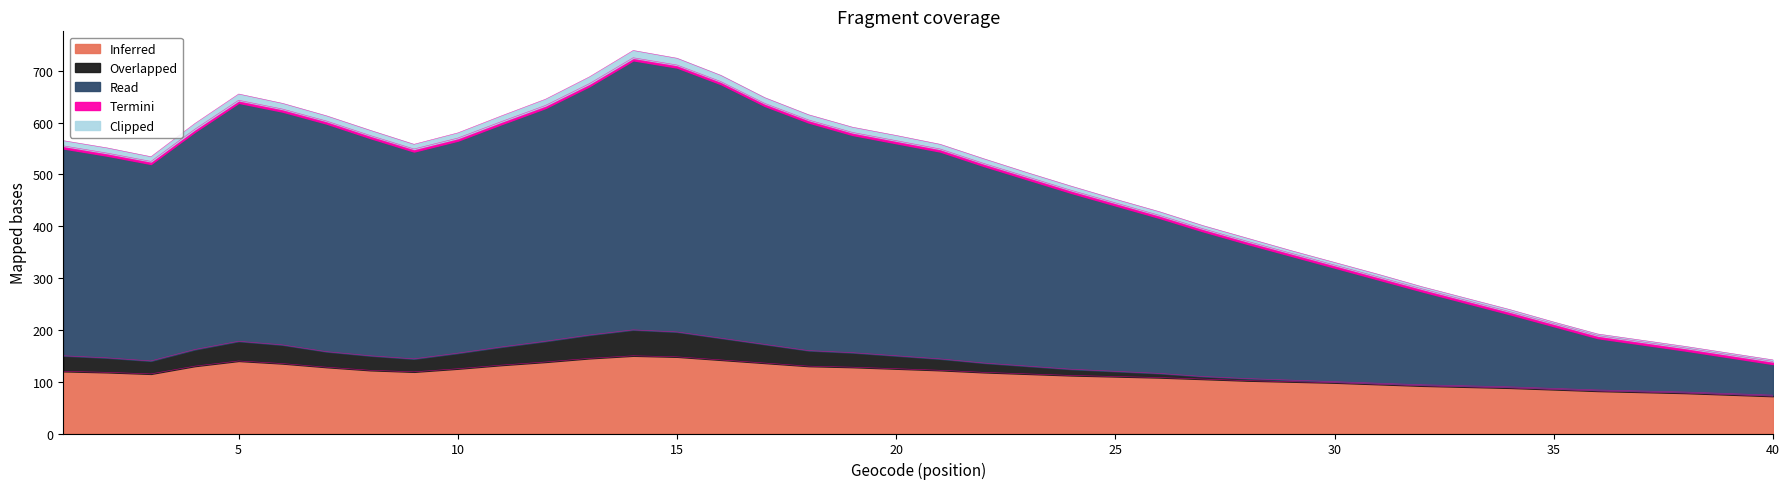

What is the value of the Inferred point at the 16th from the left?

142